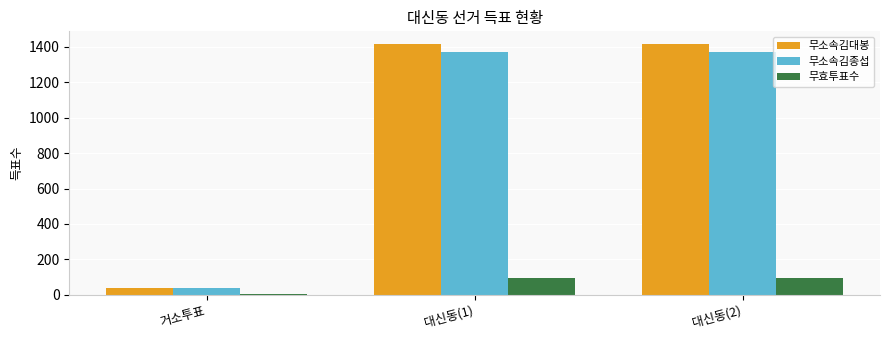

Between 거소투표 and 대신동(2), which series saw the biggest shift?

무소속김대봉